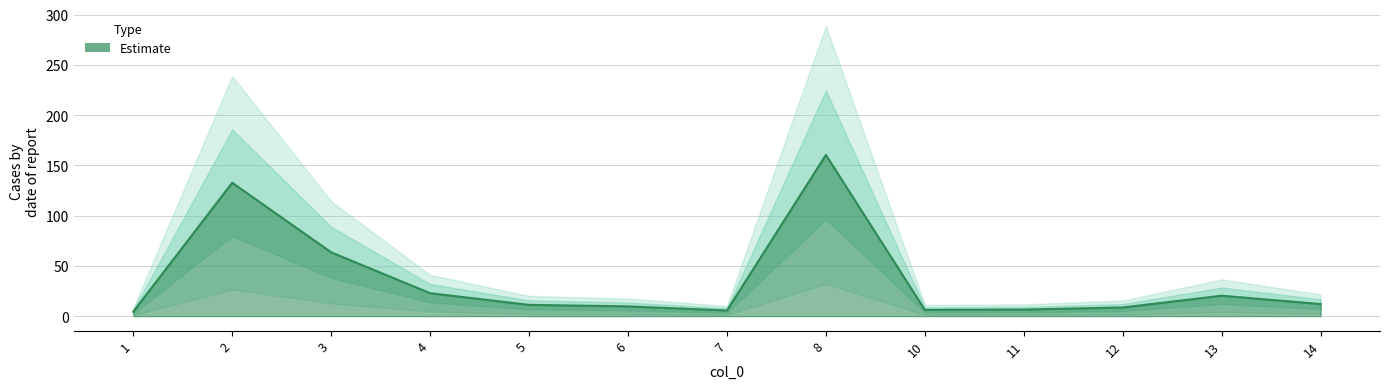

Reading left to right, extract all data points from this chart.

4.4	132.7	63.5	22.8	11.2	9.7	5.6	160.4	6.2	6.5	8.6	20.3	12.0